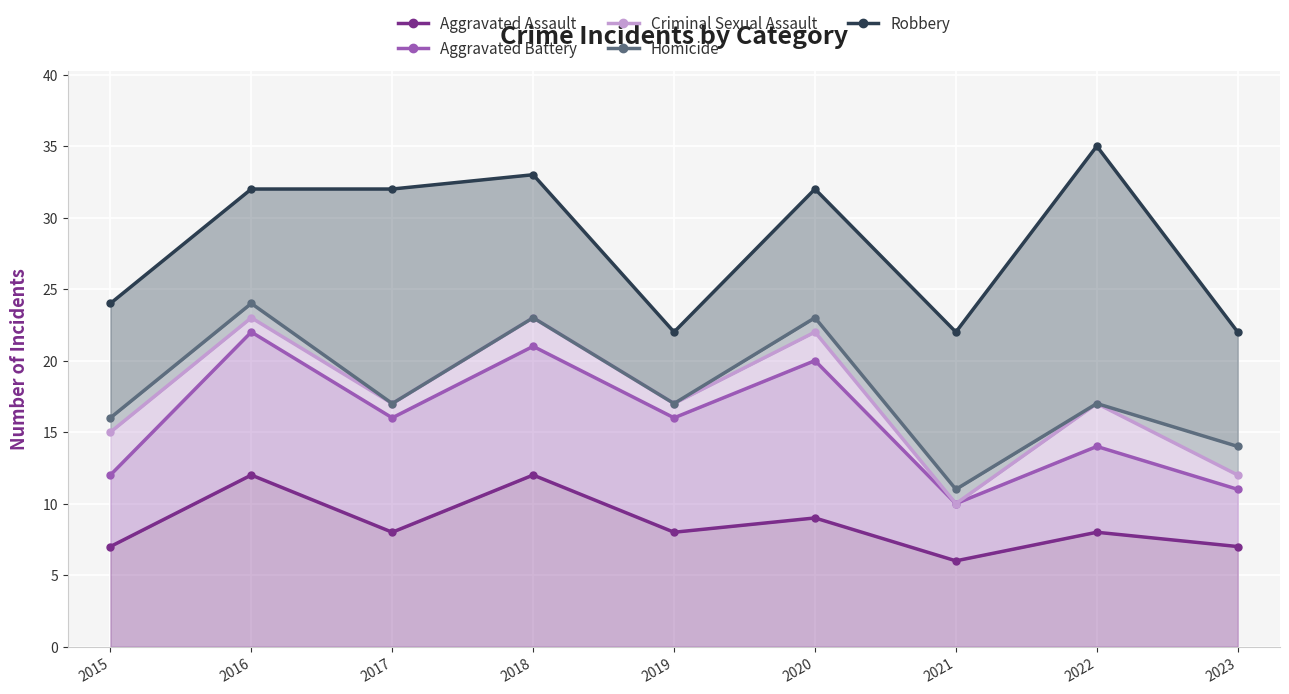

At how many categories does at least one series exceed 15?

9